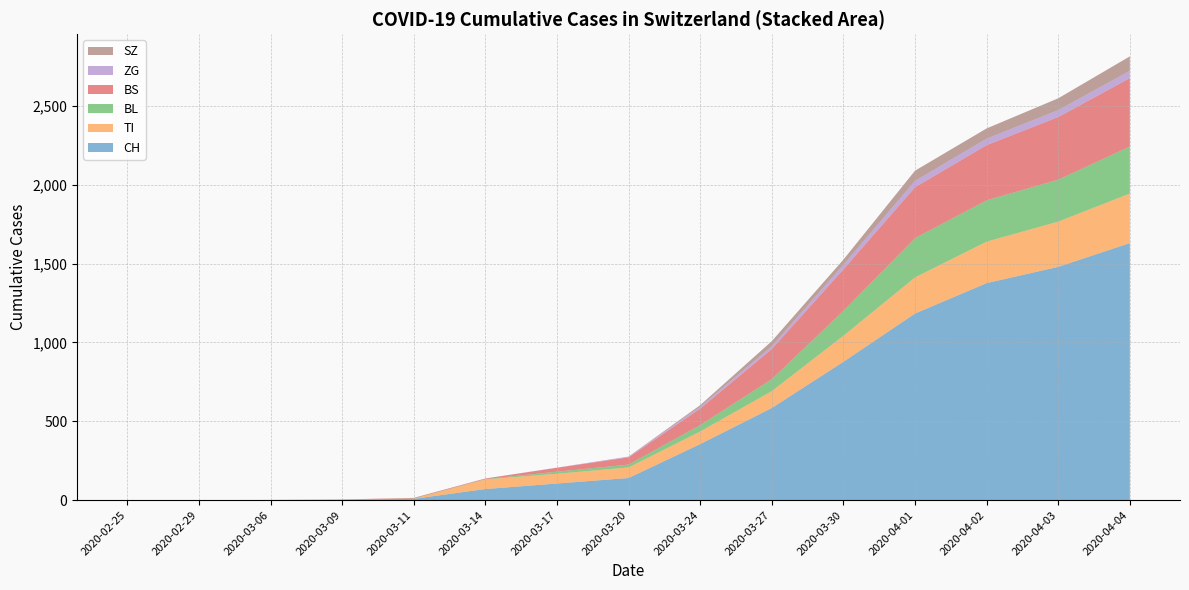

What is the highest value of the CH series?

1630